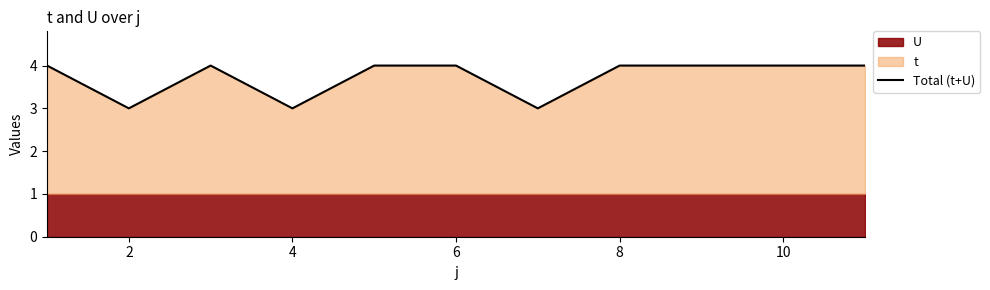

How many data points are less than 4?

3